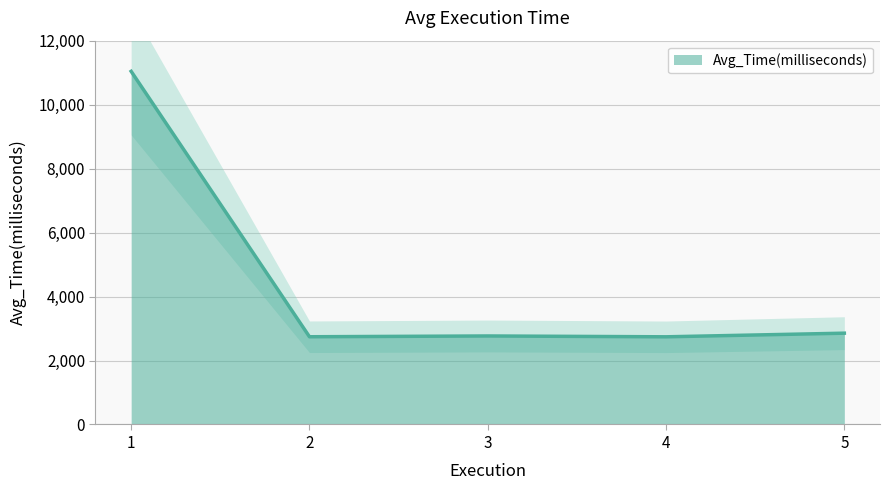

What is the average value?

4429.3